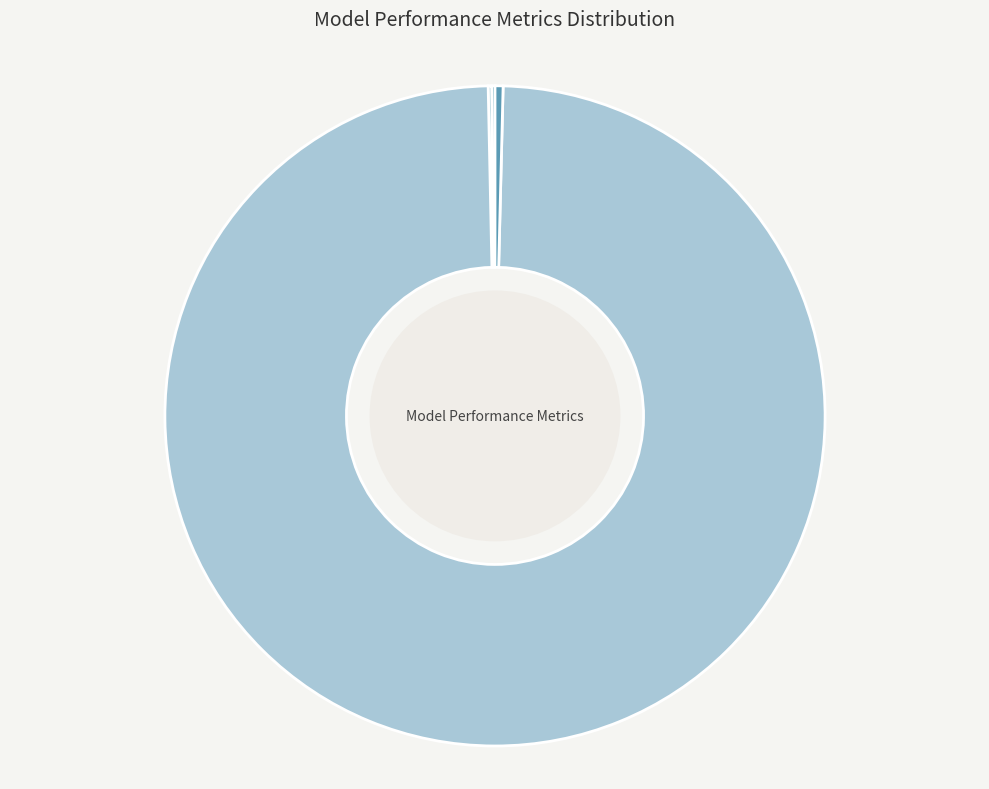

Which slice represents more than half of the pie?

Training Time